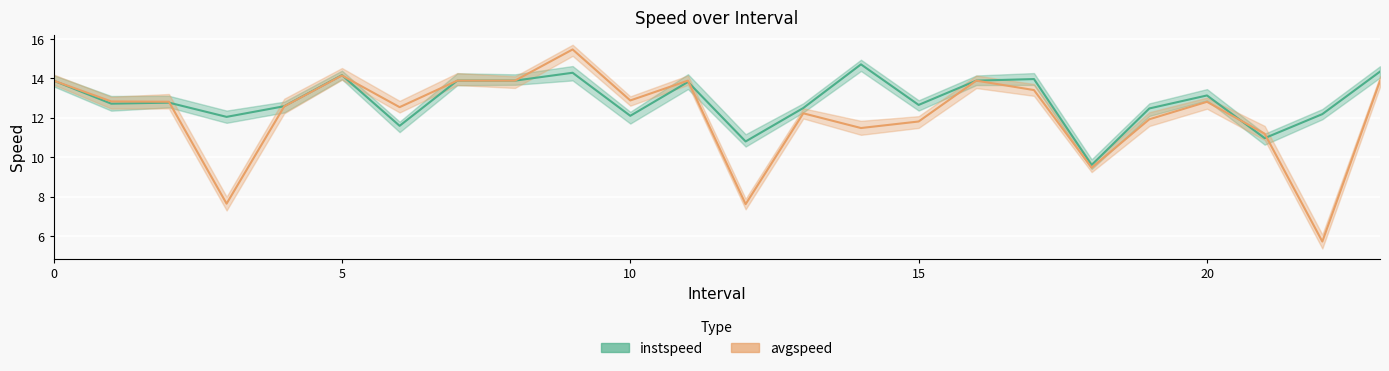

Between which two adjacent categories do avgspeed and instspeed first intersect?

2 and 3